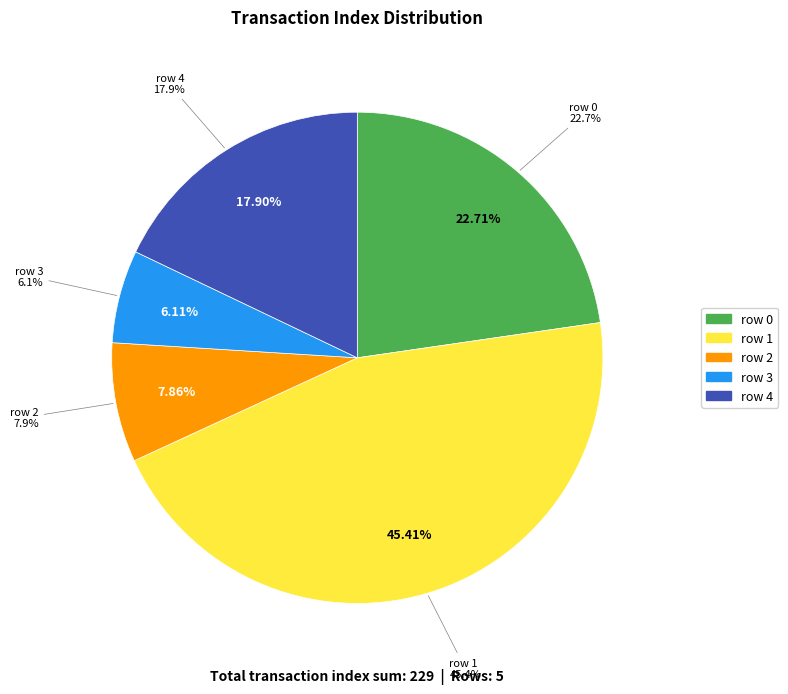

Which slice is the largest?

row 1